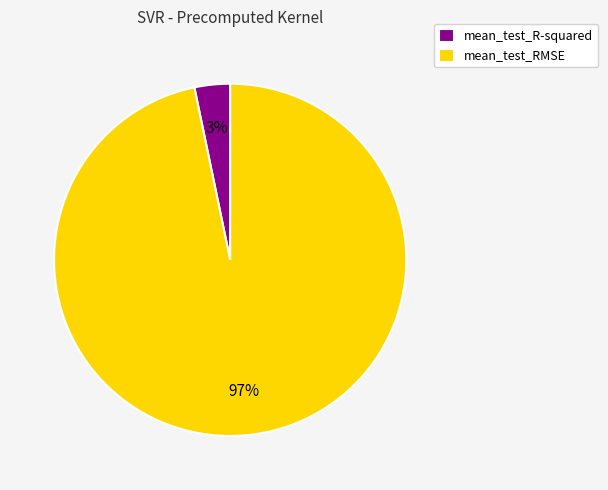

Which category has the smallest portion of the pie?

mean_test_R-squared